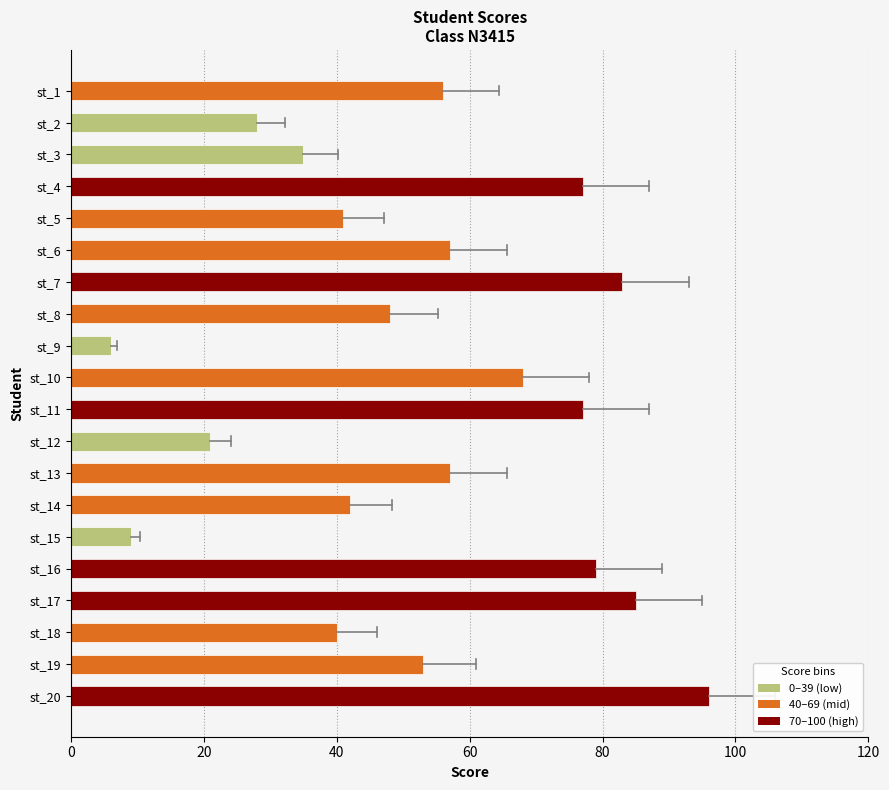

How many values are below 56?

10